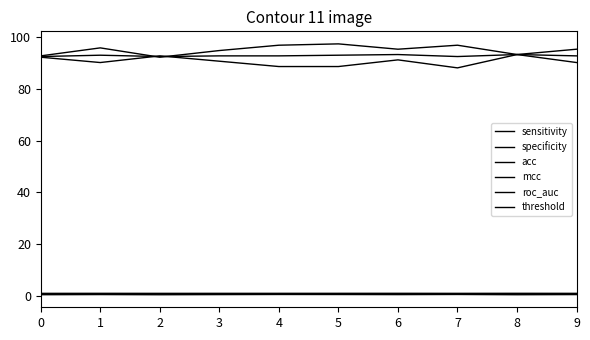

What is the value of the acc point at the 3rd from the left?

92.5